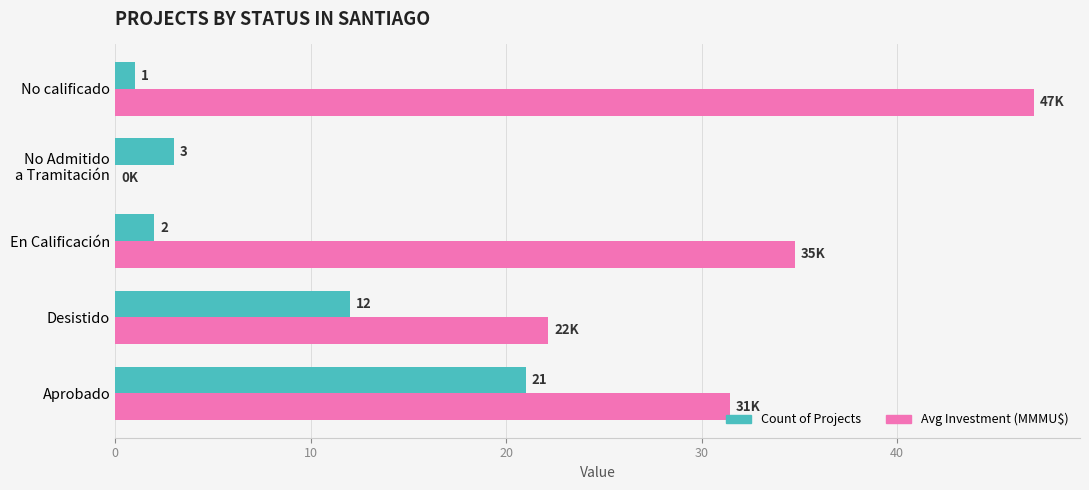

At which category is the sum across all series the highest?

Aprobado